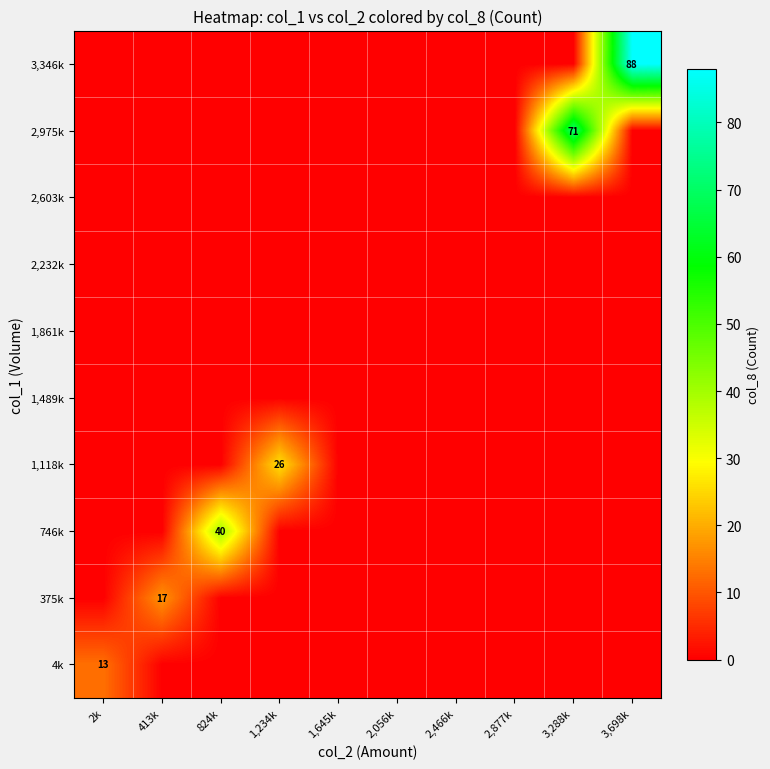

The value of 375k at 413k is 17. True or false?

True